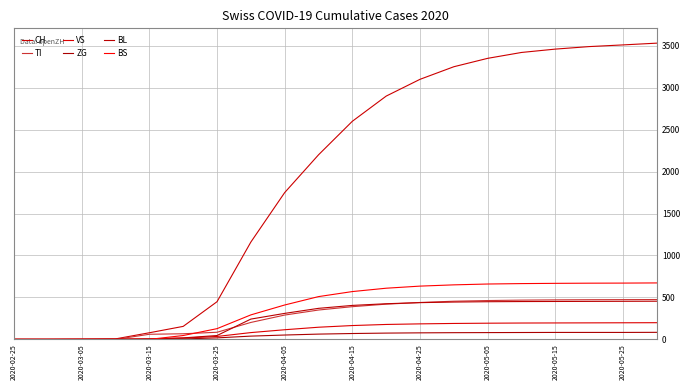

How many lines are shown in the chart?

6